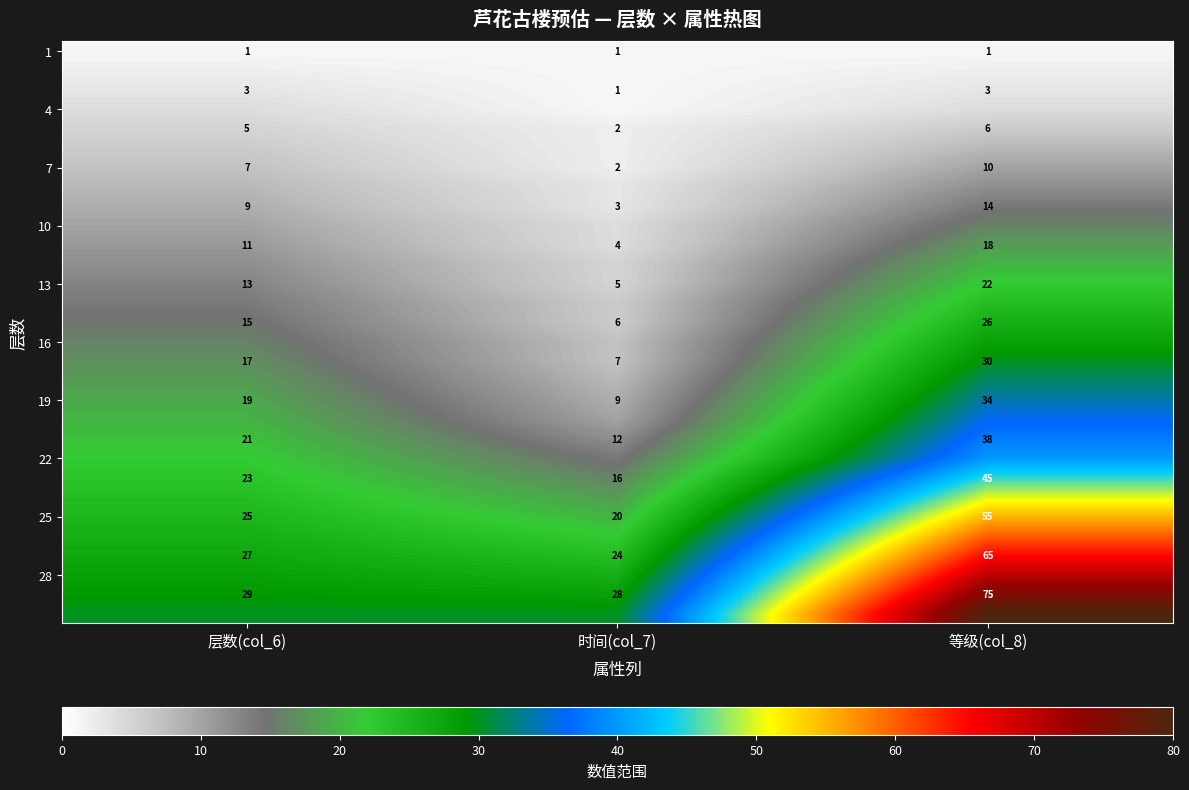

How many 19 values are between 9 and 34?

3